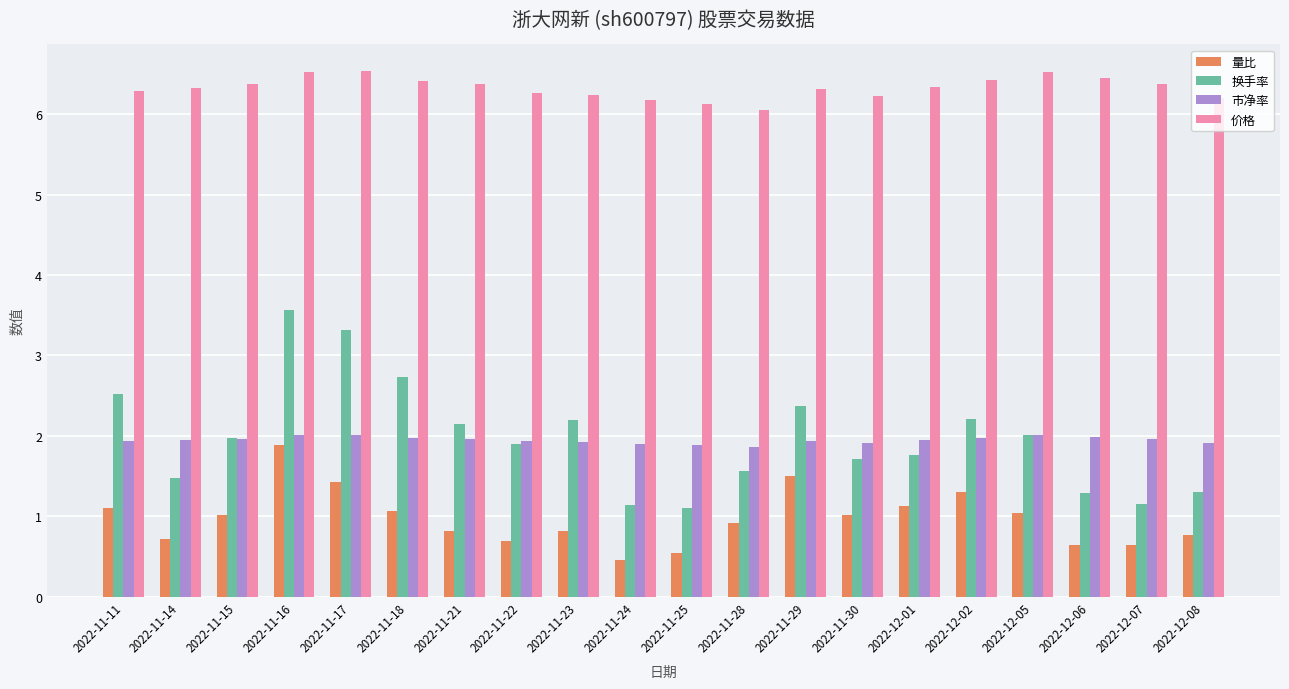

At which category is the sum across all series the highest?

2022-11-16